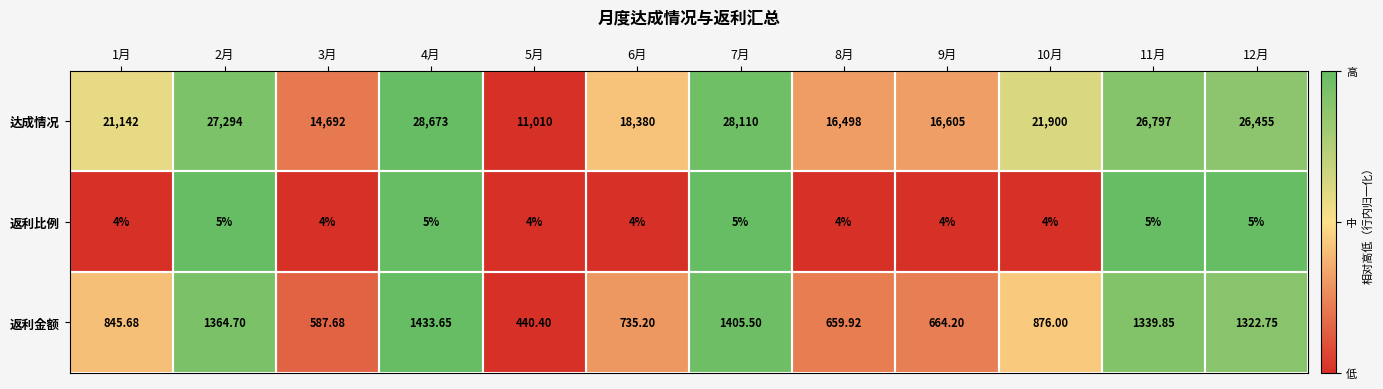

Between 8月 and 11月, which series saw the biggest shift?

达成情况